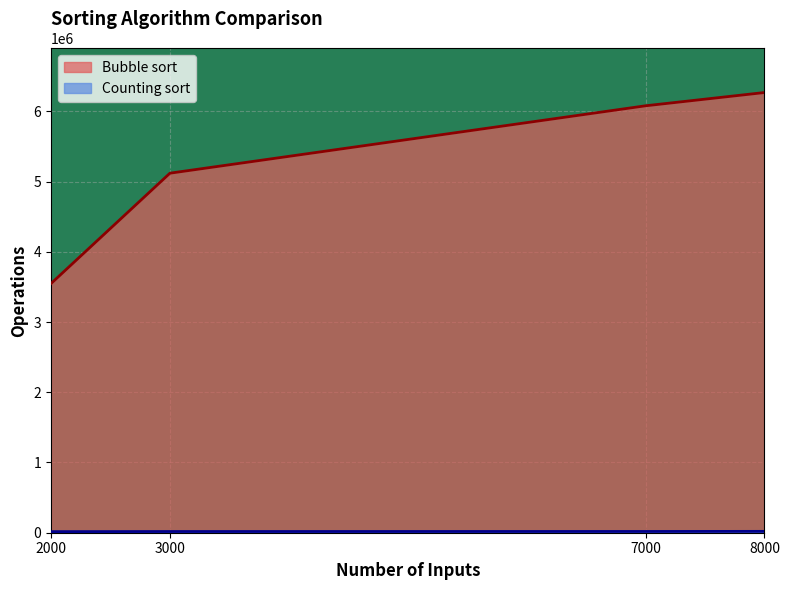

What is the sum of the Counting sort values at 7000 and 3000?

34912